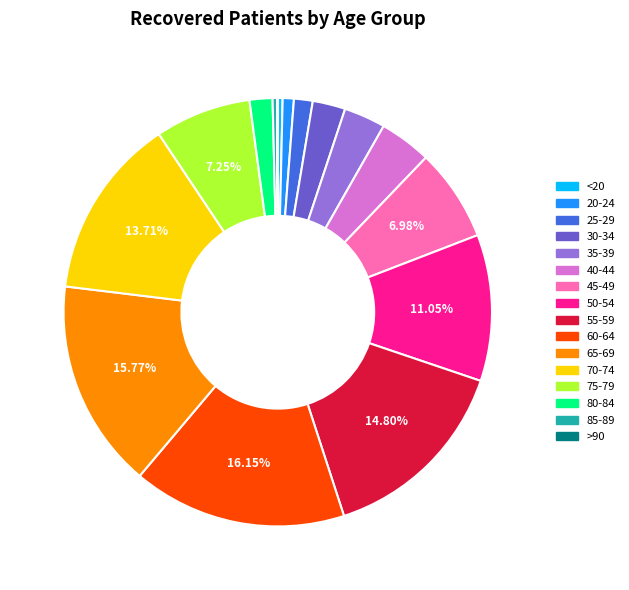

Which has a higher value, 55-59 or 40-44?

55-59